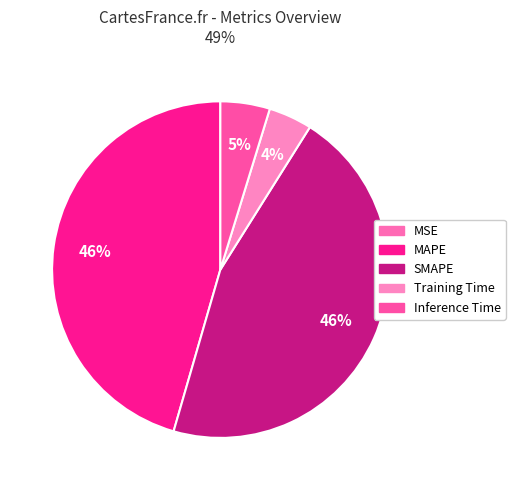

What percentage is the SMAPE slice, to the nearest percent?

46%